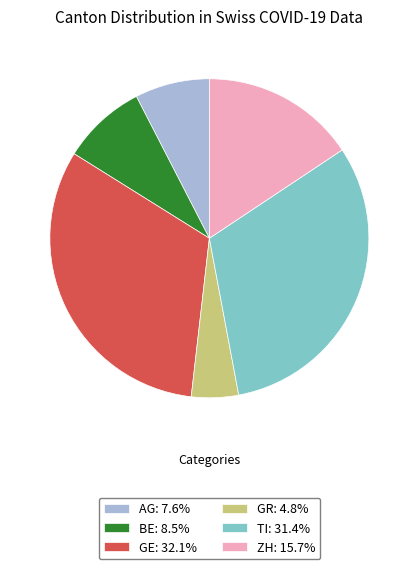

Does GR: 4.8% represent more than half of the total?

No